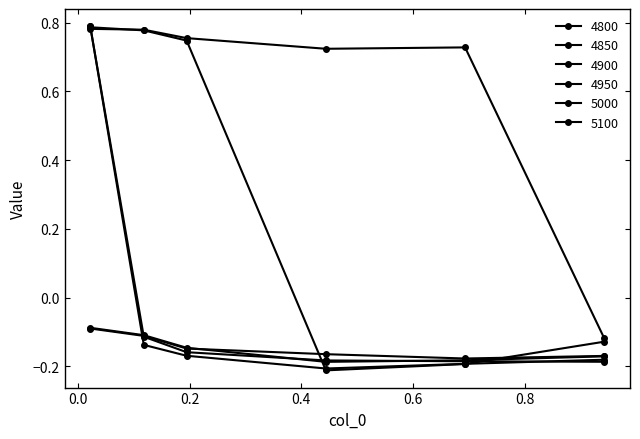

How many categories are shown in the chart?

6